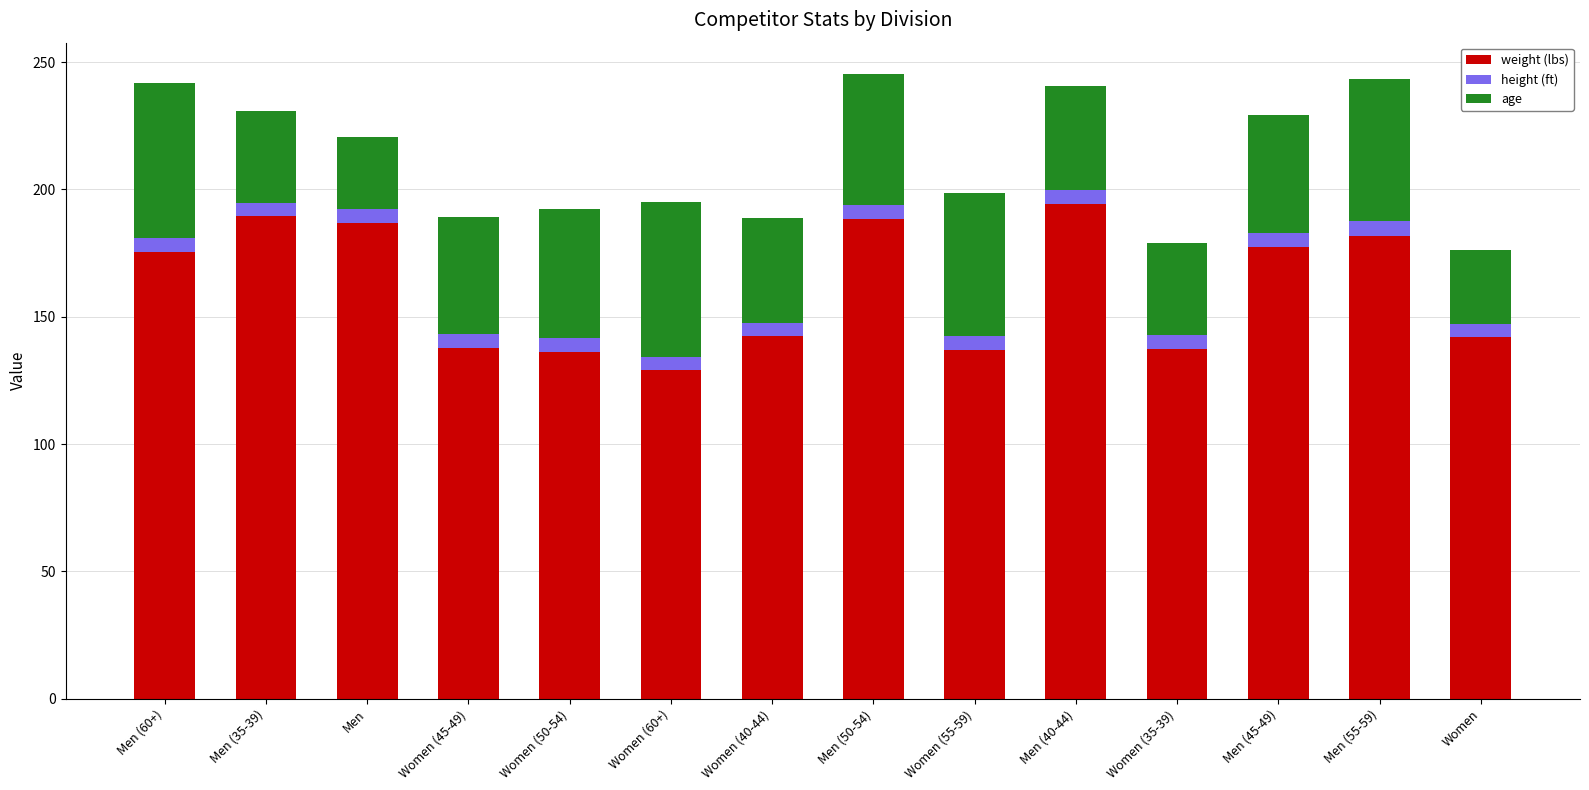

What is the highest value of the weight (lbs) series?

194.2